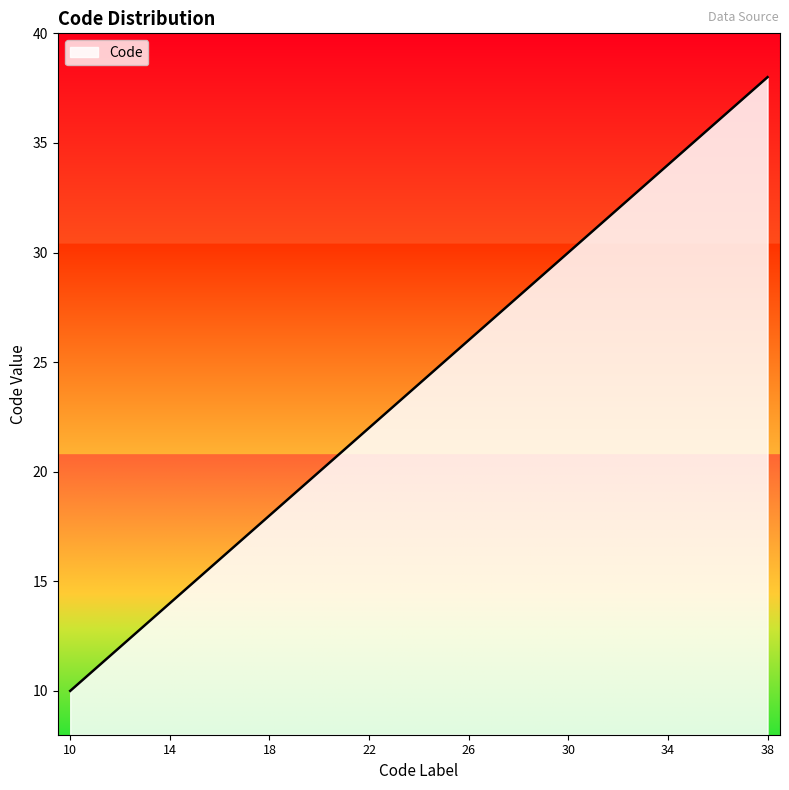

What is the difference between the maximum and minimum values?

28